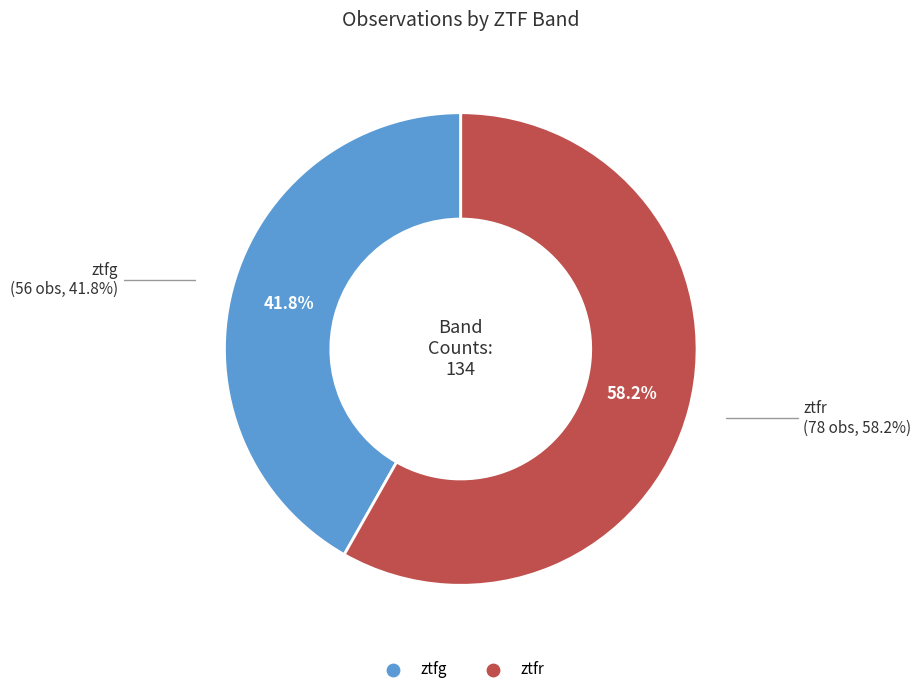

What is the smallest slice in the pie chart?

ztfg